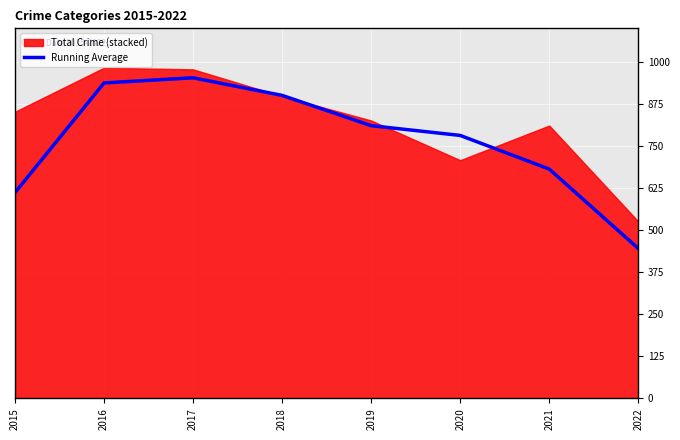

Which label corresponds to the smallest value in the chart?

2022